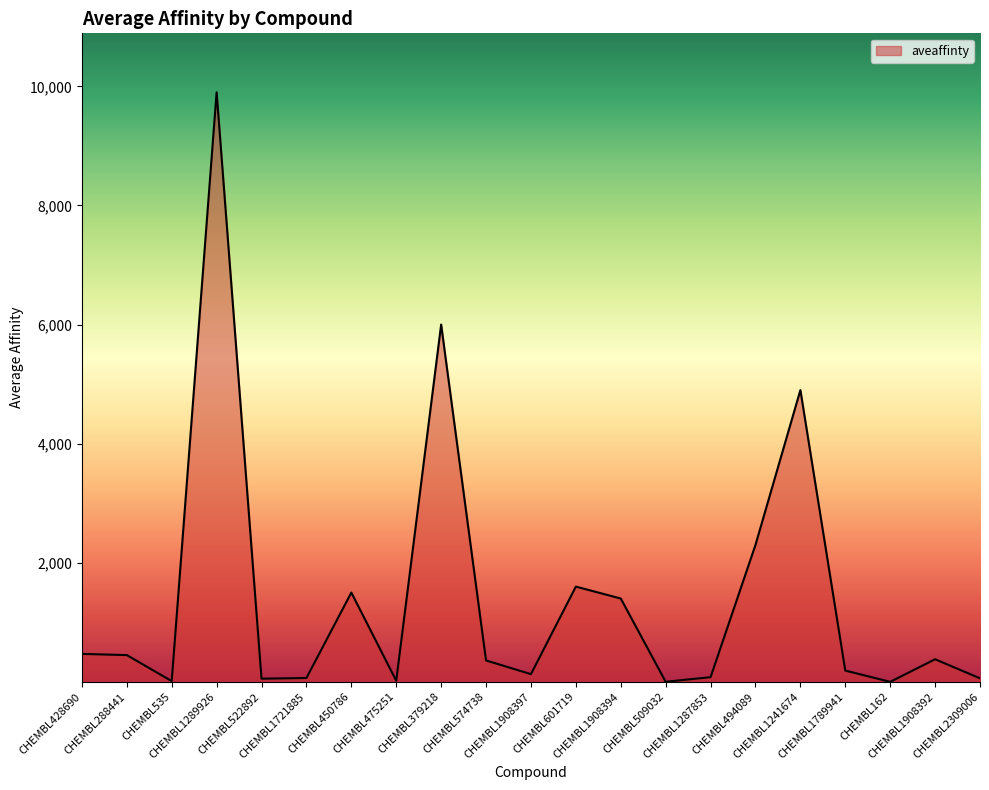

What is the ratio of the value at CHEMBL379218 to the value at CHEMBL475251?

315.8